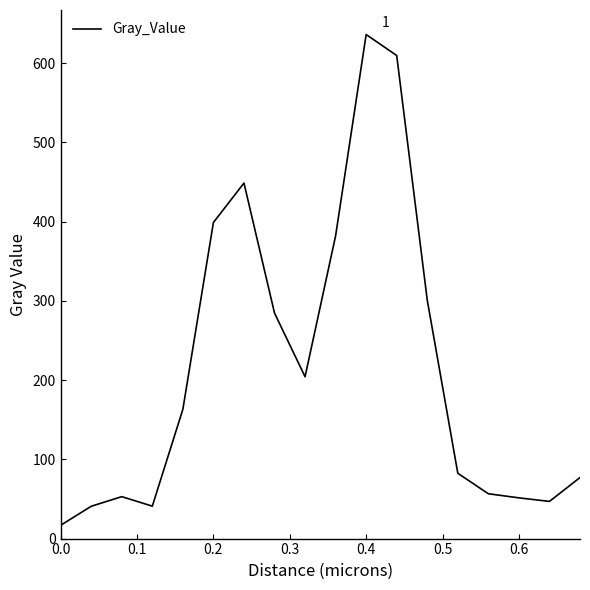

What is the greatest value displayed?

636.1